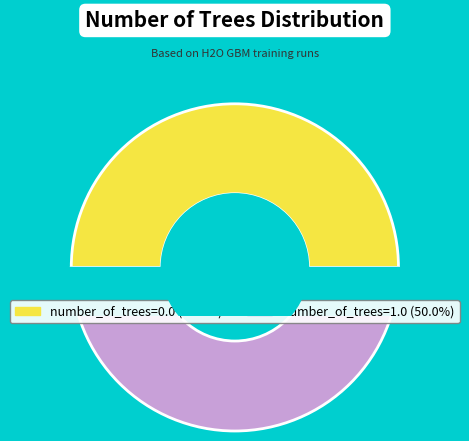

Do number_of_trees=0.0 and number_of_trees=1.0 together represent more than half of the pie?

Yes